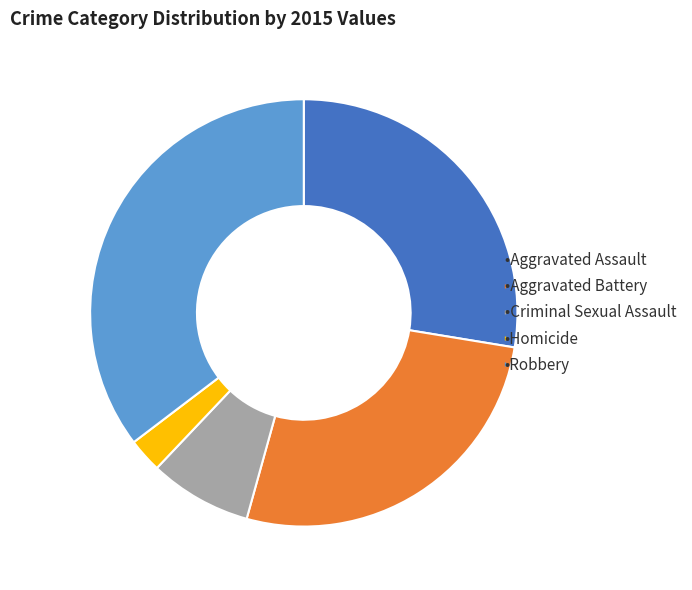

Is there any slice that represents more than half of the pie?

No